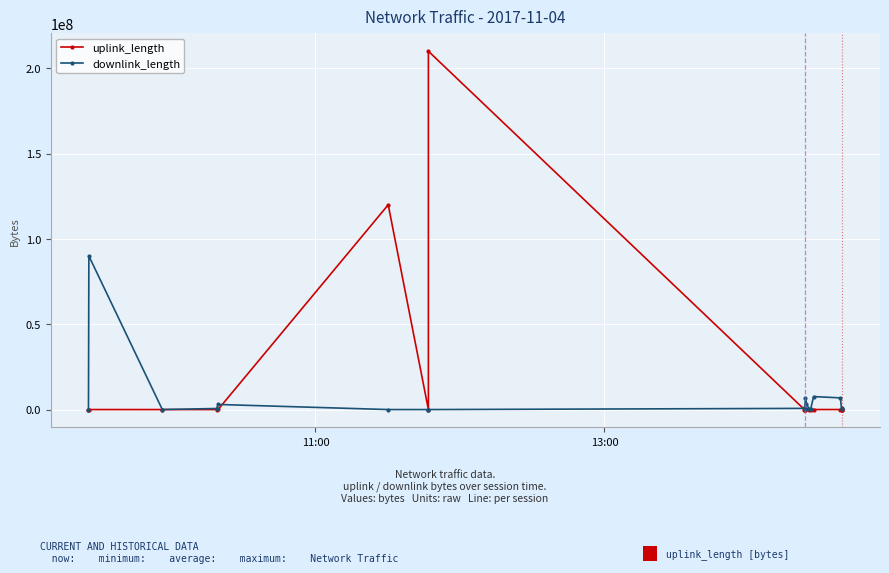

How many times do downlink_length and uplink_length cross each other?

4